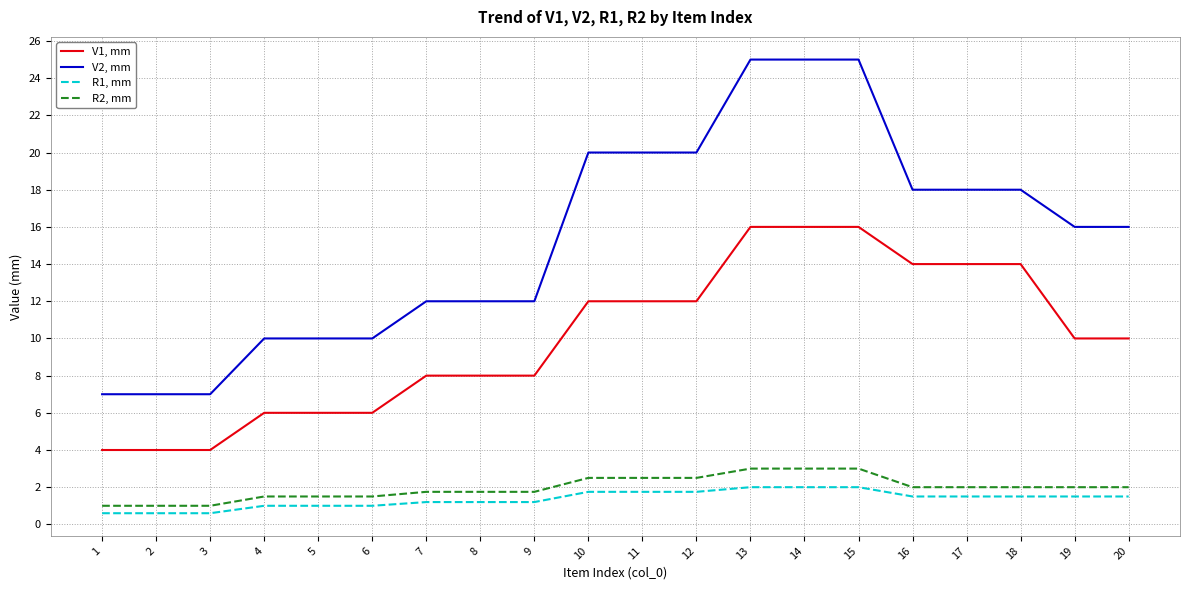

What is the difference between the second highest and minimum values in the R2, mm series?

2.0